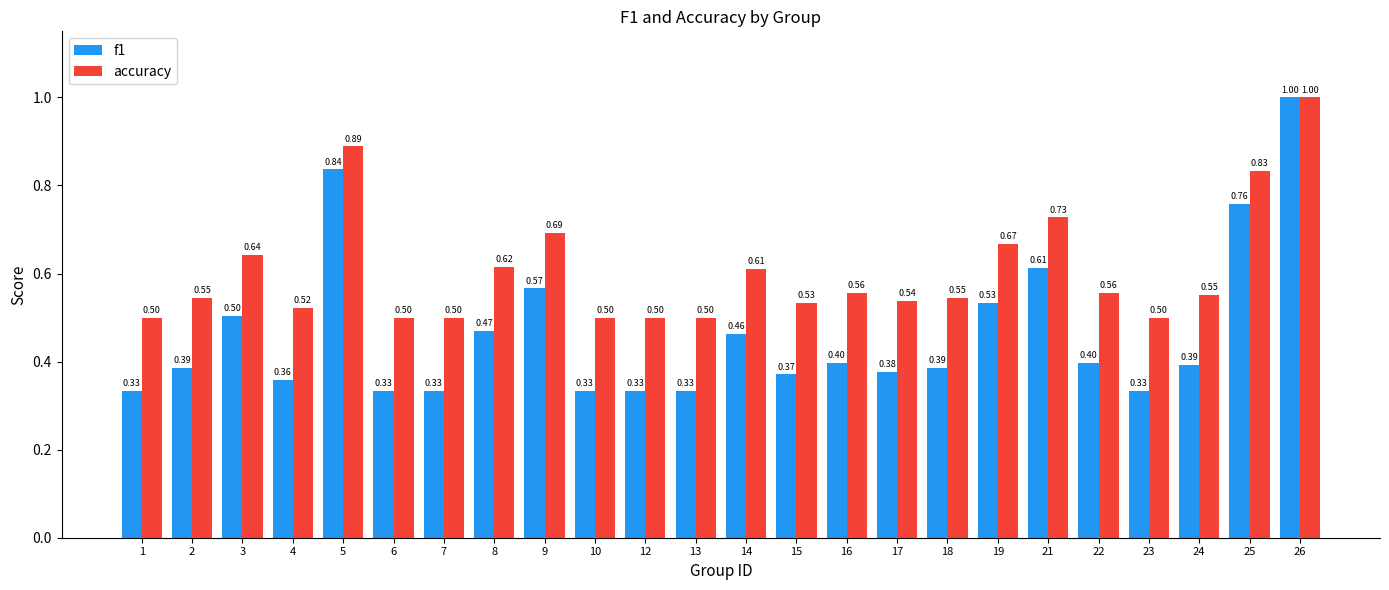

Which series has the widest spread of values?

f1